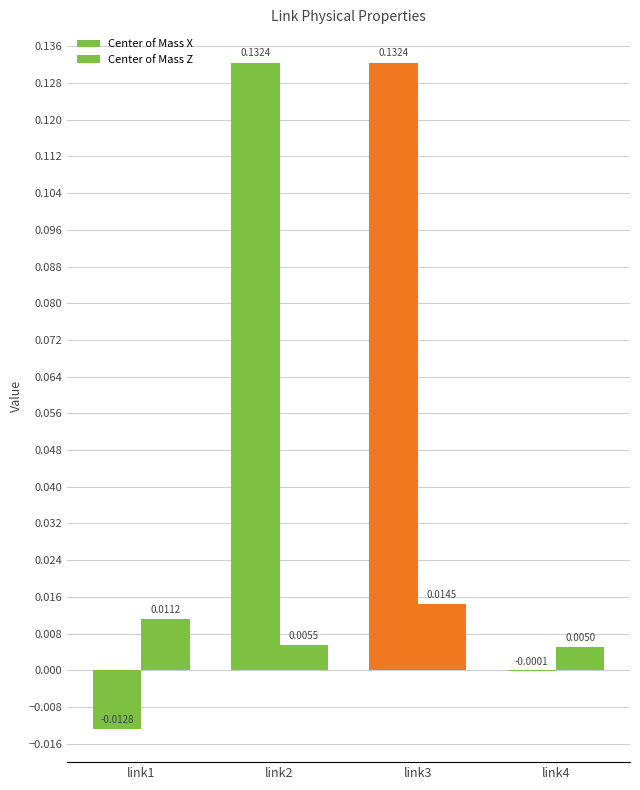

List the series in order of their peak value, lowest first.

Center of Mass Z, Center of Mass X